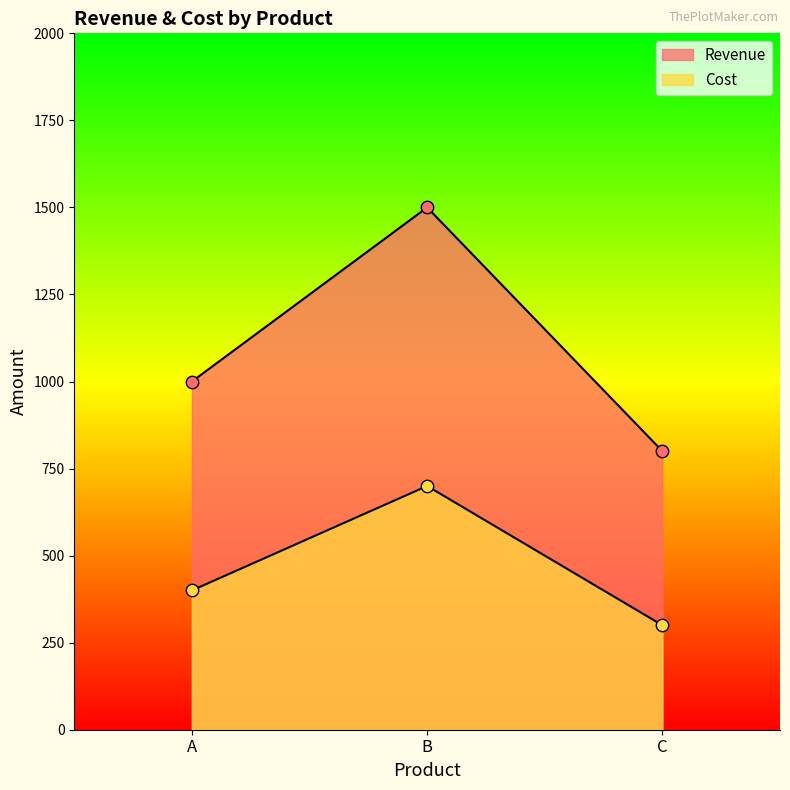

Is the value of Revenue at A greater than the value of Cost at A?

Yes